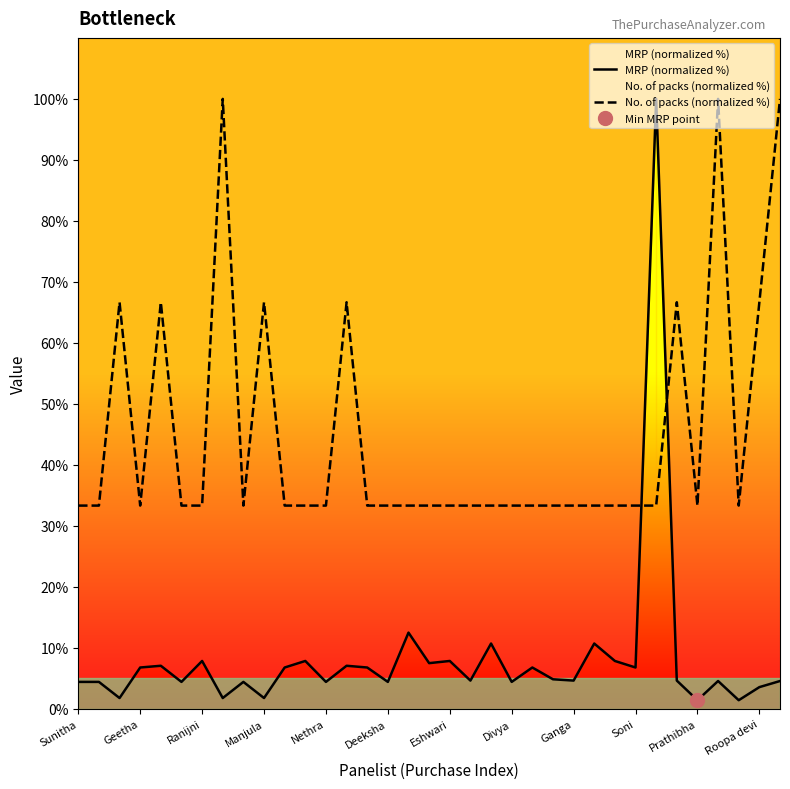

True or false: MRP (normalized %) and No. of packs (normalized %) cross at least once.

True